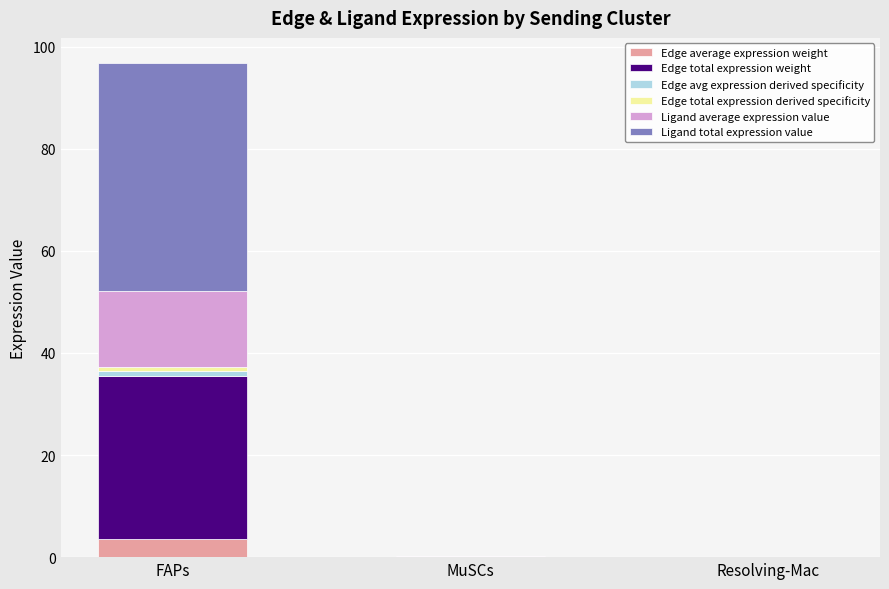

Count the number of categories in the chart.

3